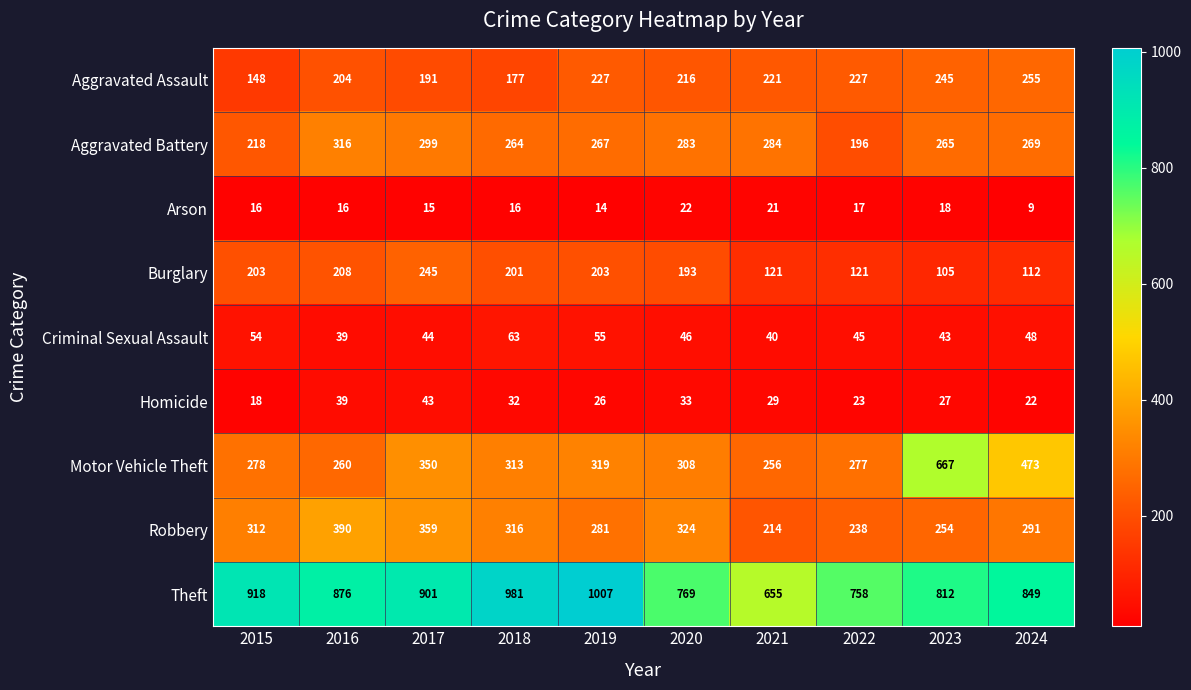

What is the difference between the maximum and minimum values in the Robbery series?

176